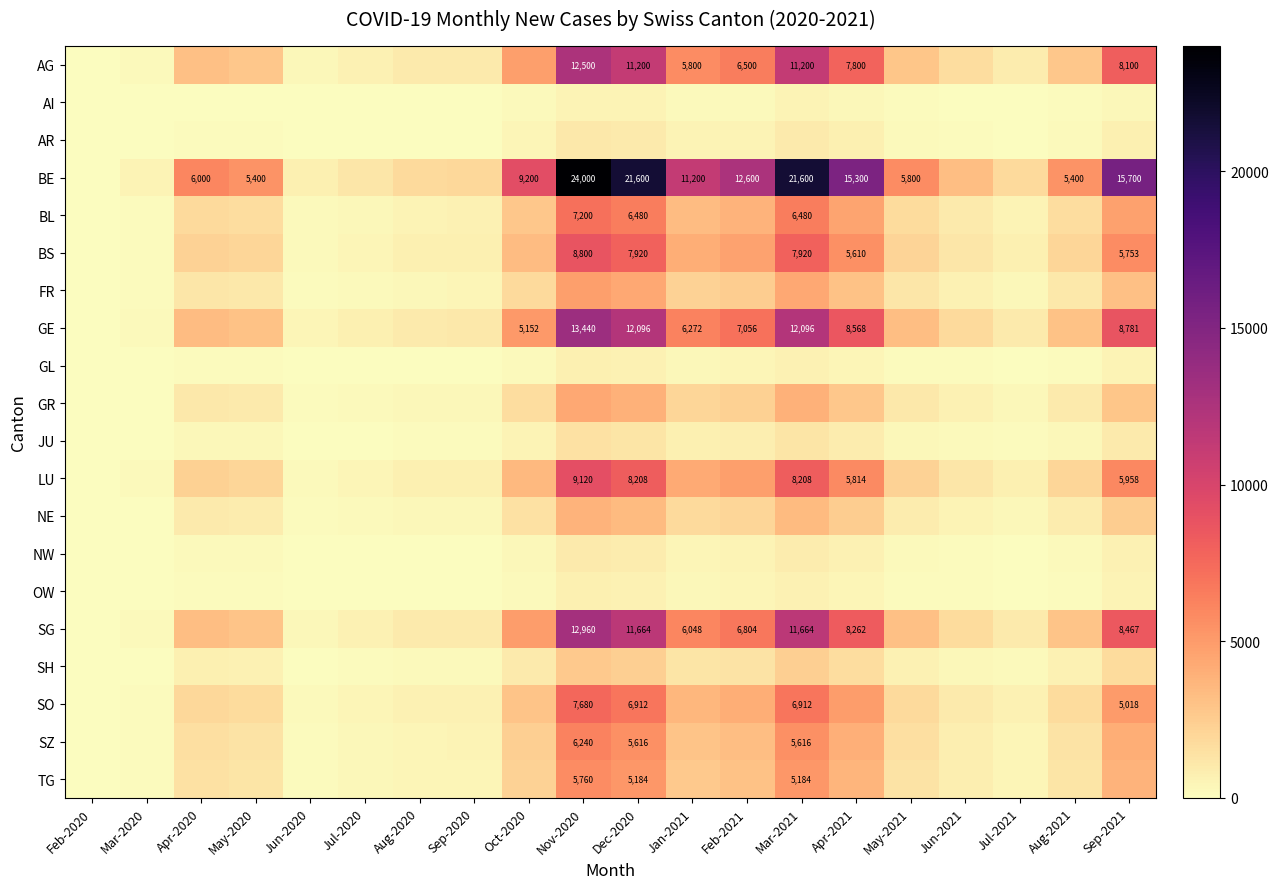

Is it true that BS equals 5610 at Apr-2021?

True